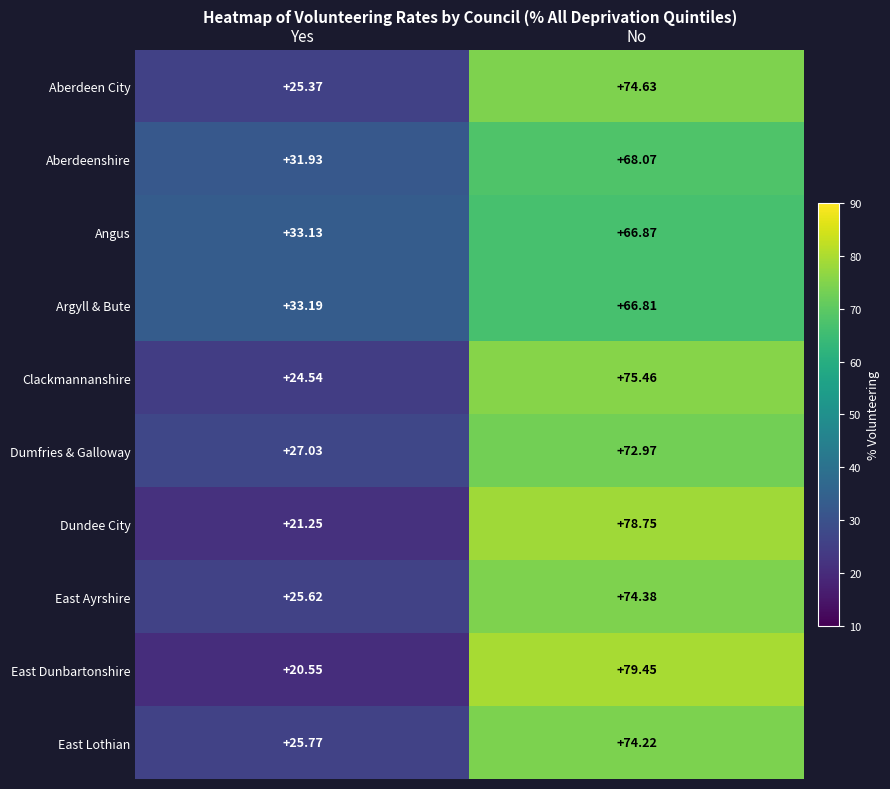

At which label does Angus first exceed 66?

No